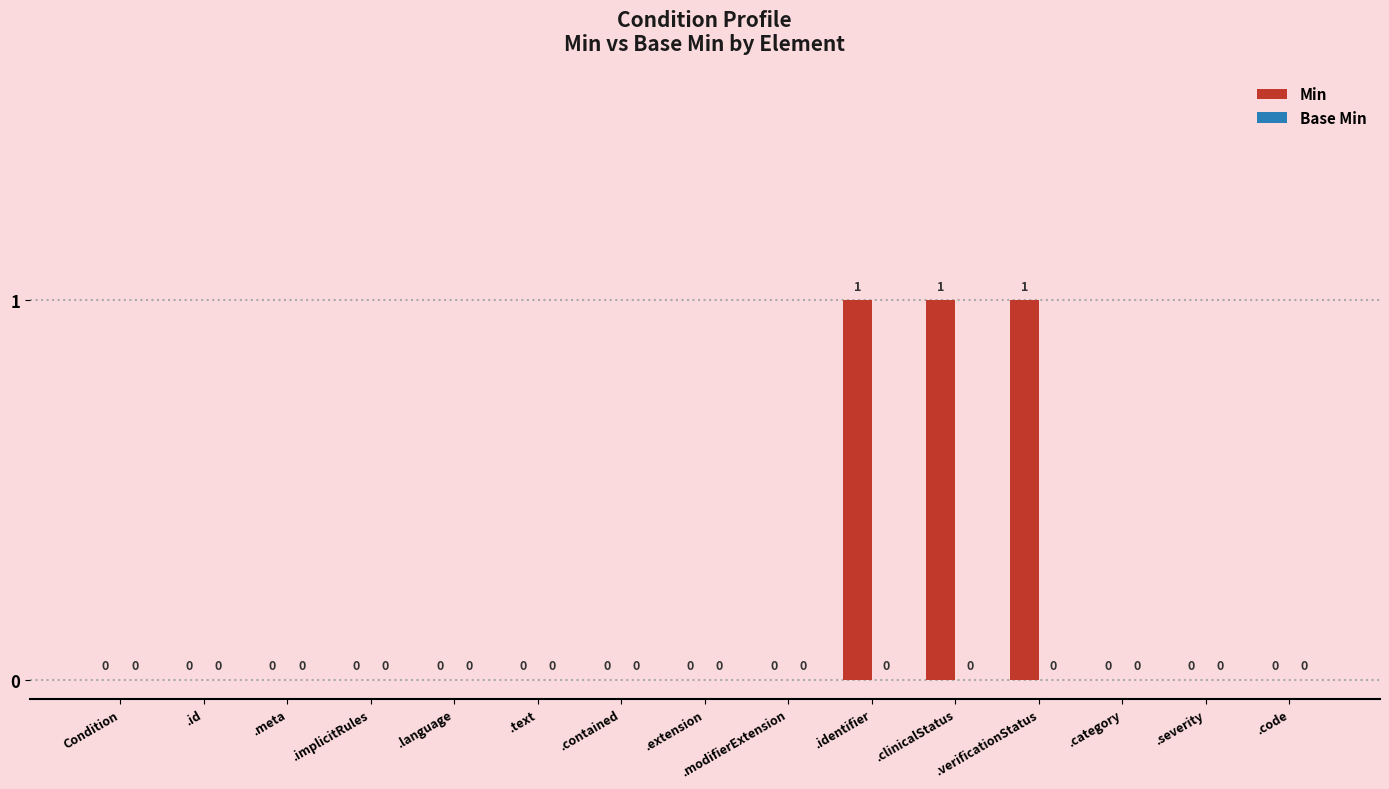

Which has a higher value, .clinicalStatus or .code?

.clinicalStatus